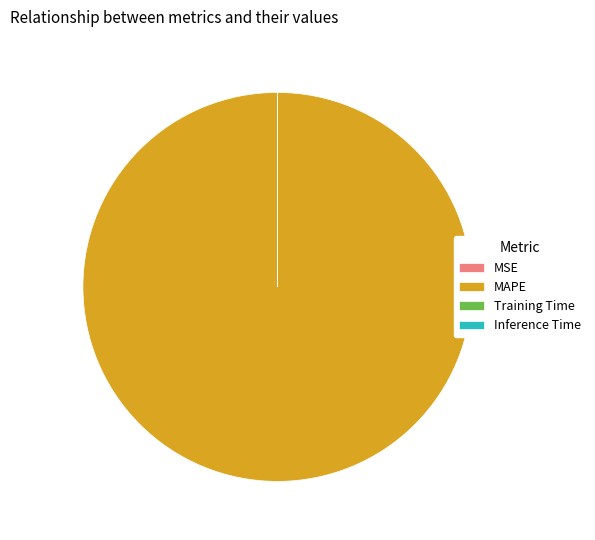

Which category accounts for the majority?

MAPE